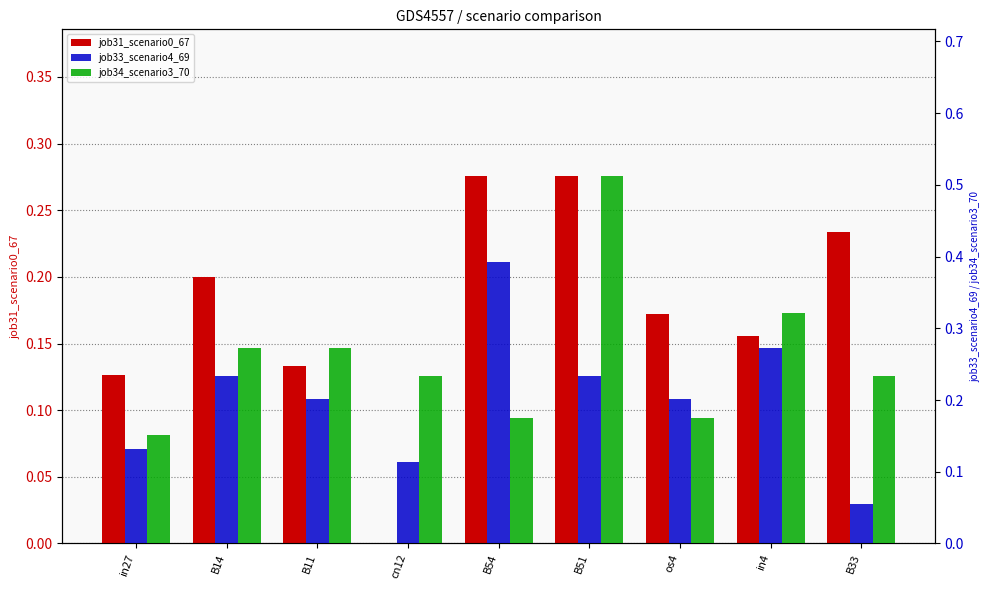

True or false: job34_scenario3_70 has a value of 0.3 at in4.

True